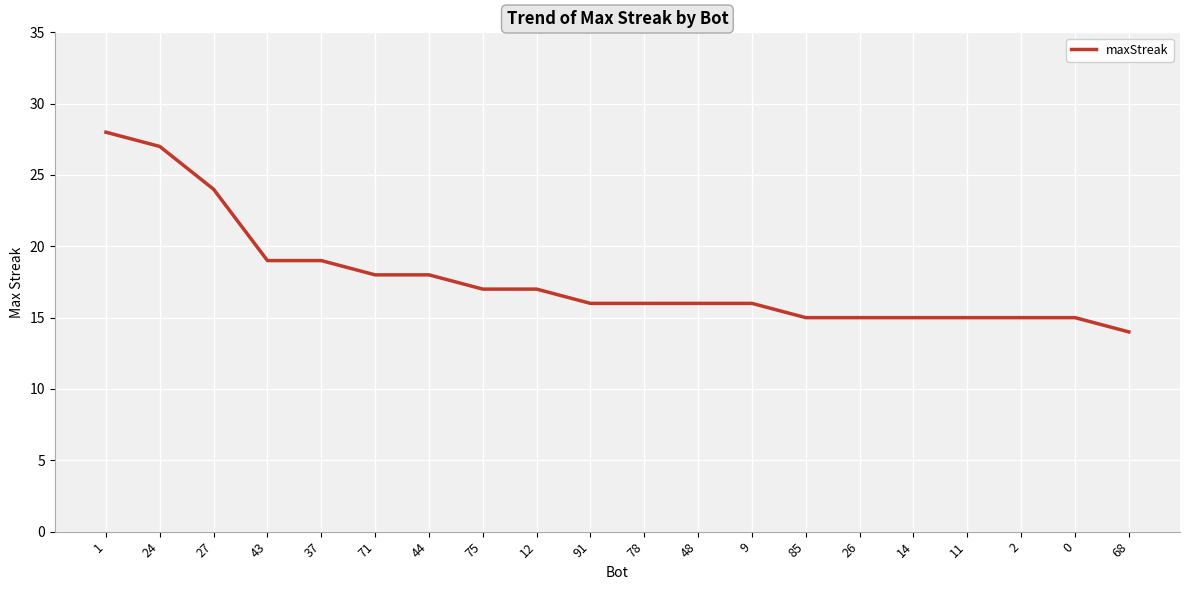

What is the difference between the values at 1 and 11?

13